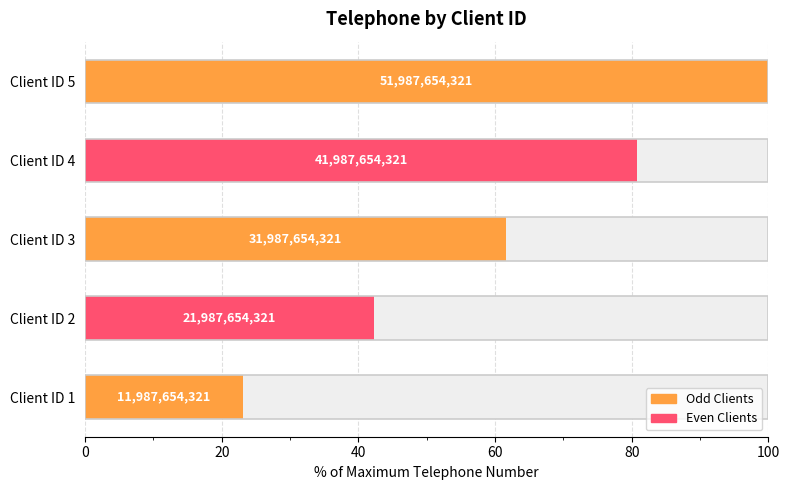

The value at Client ID 4 is 80.8. True or false?

True